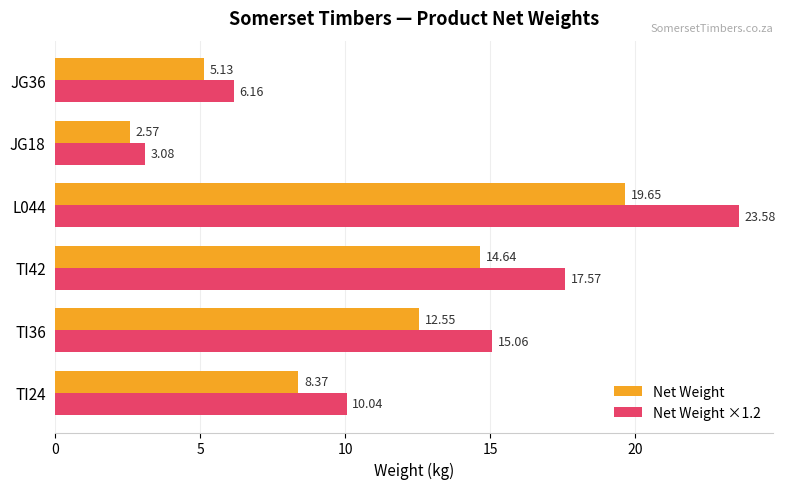

At how many categories does at least one series exceed 23?

1